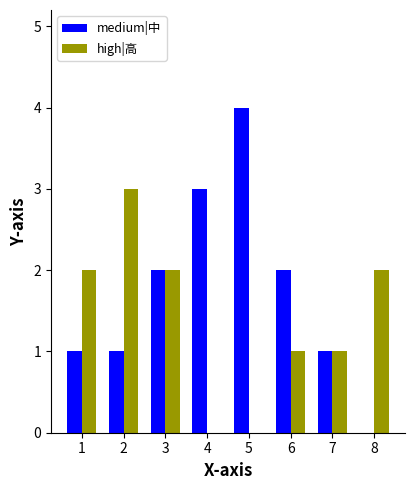

Does the chart contain stacked bars?

No